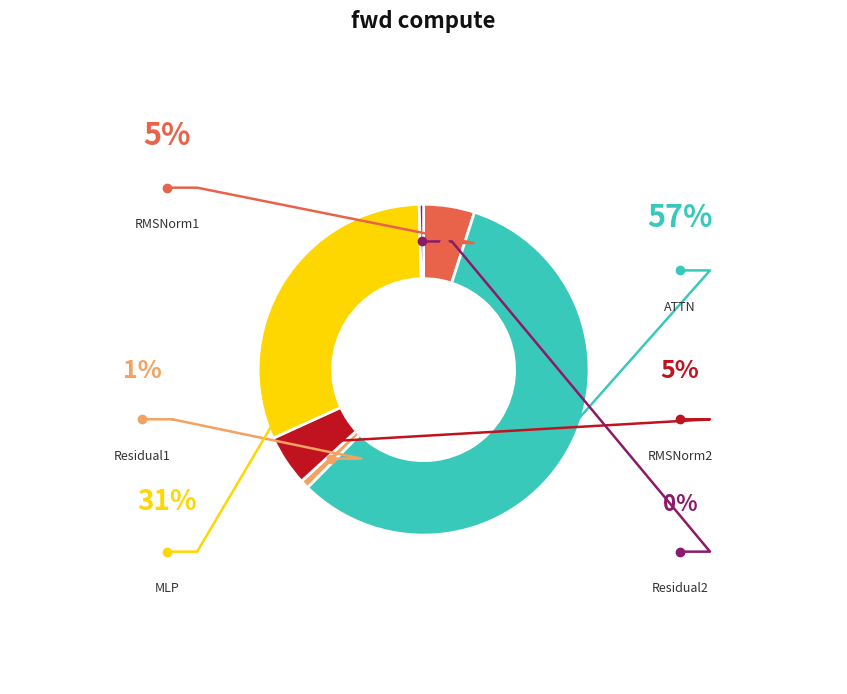

What percentage is the ATTN slice, to the nearest percent?

57%